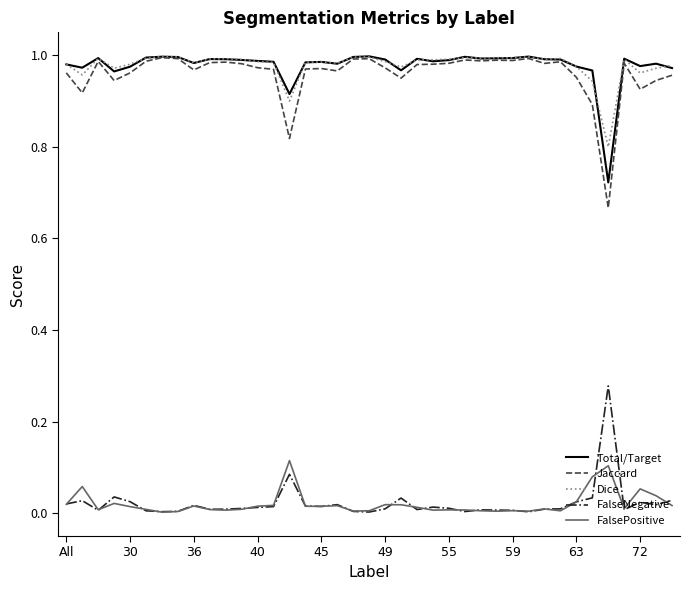

True or false: Jaccard and FalsePositive cross at least once.

False